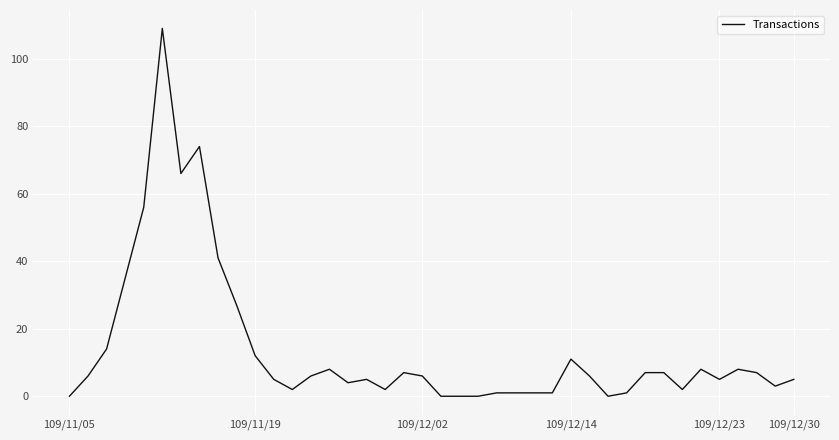

What is the greatest value displayed?

109